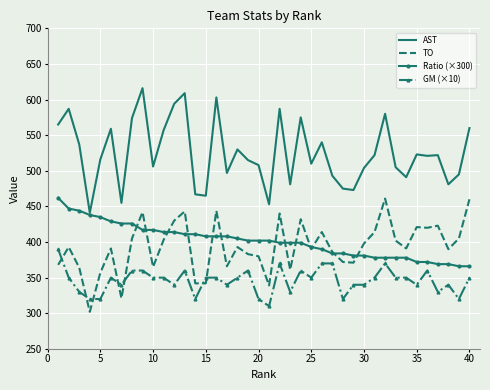

What is the minimum value shown in the chart?

302.0